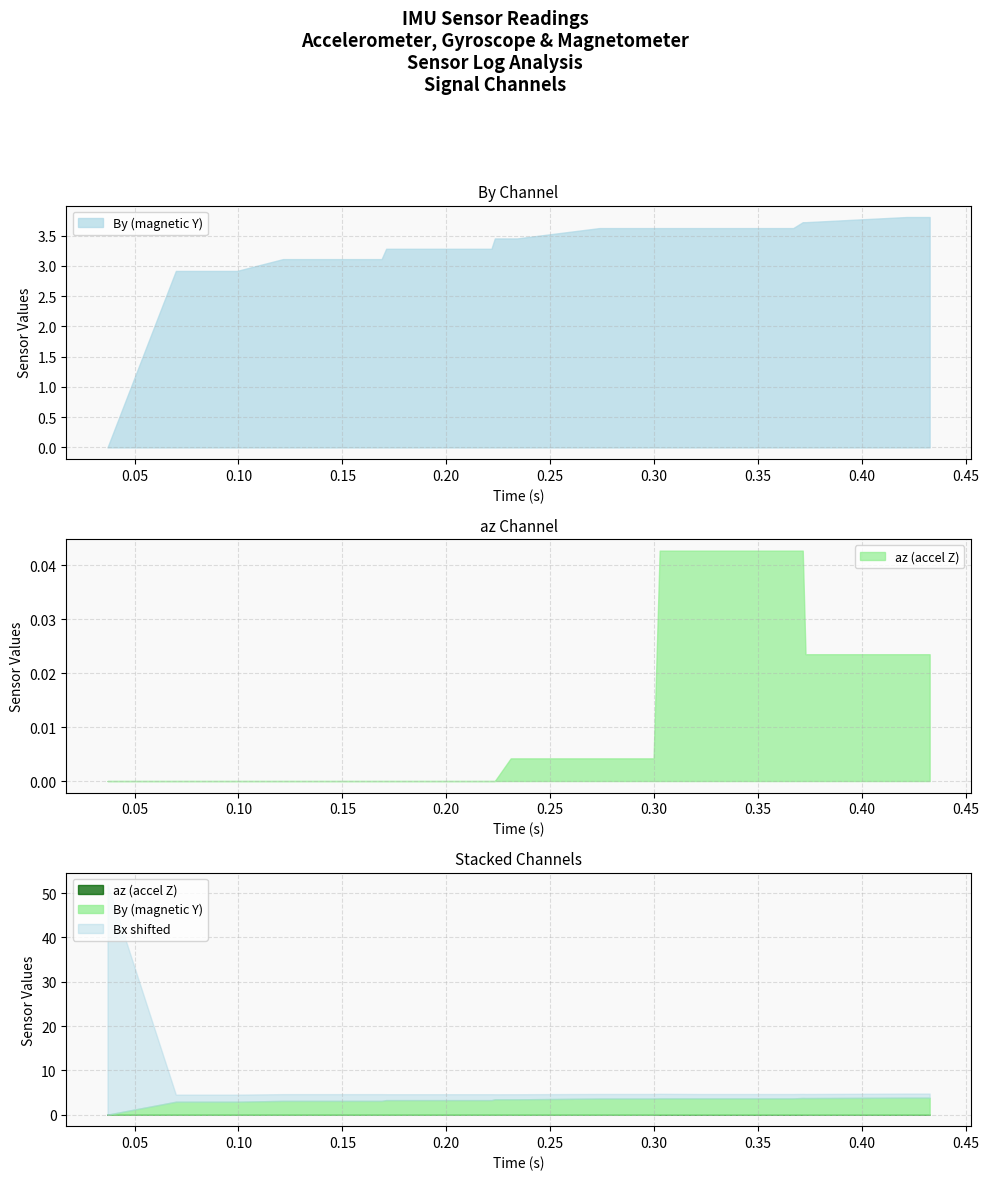

Which series changed the most between 20 and 25?

az